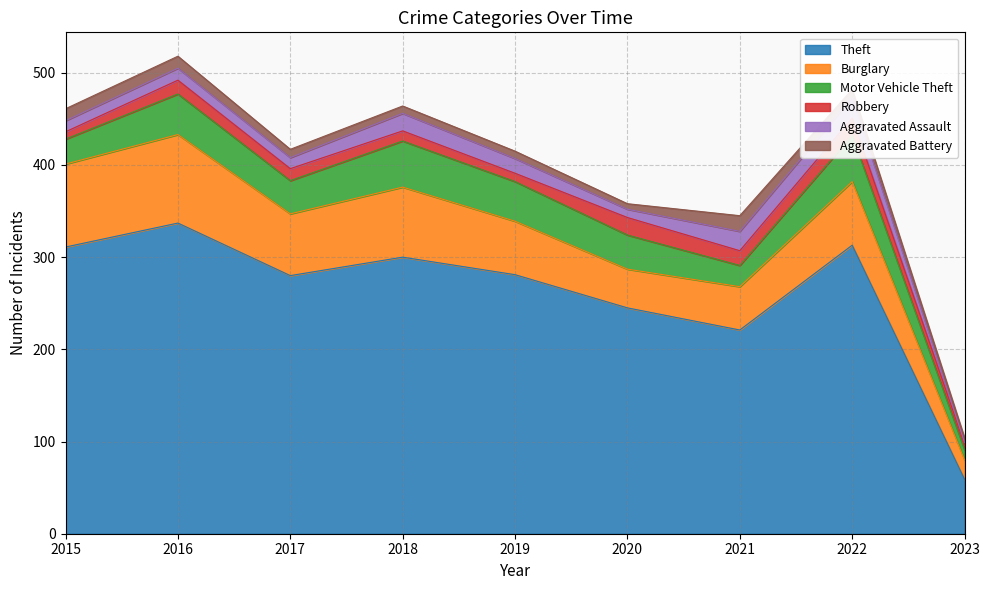

What is the value of the Theft point at the 3rd from the left?

280